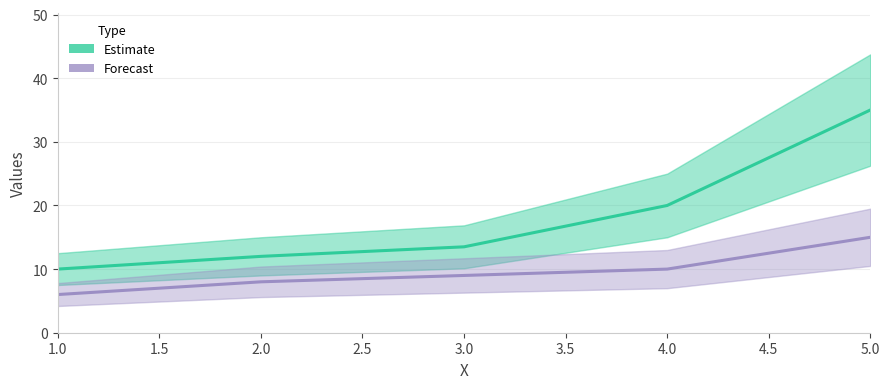

The Estimate series shows 13.5 at 3. True or false?

True